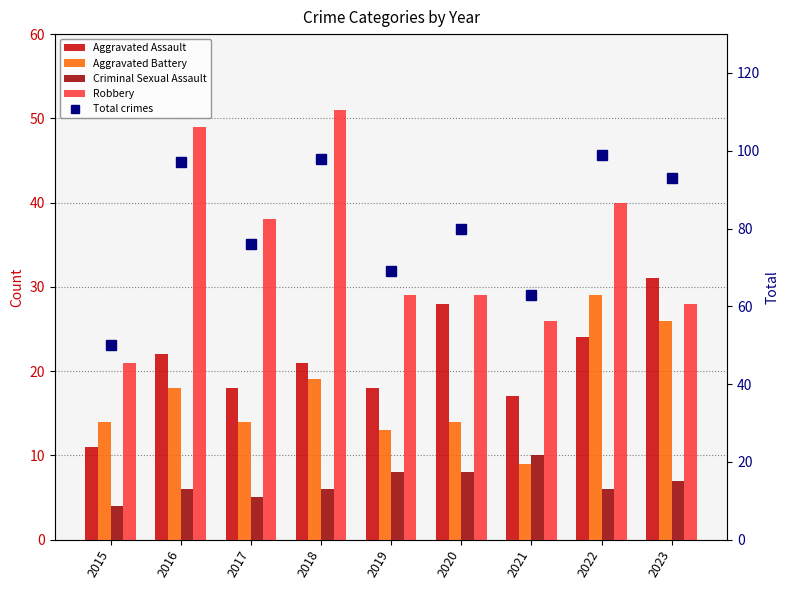

Is it true that Aggravated Assault equals 11 at 2015?

True